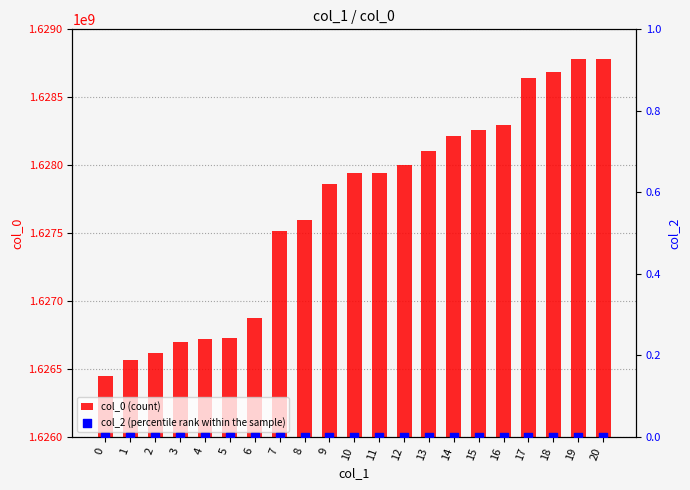

What are all the series names shown in the legend?

col_0 (count), col_2 (percentile rank within the sample)